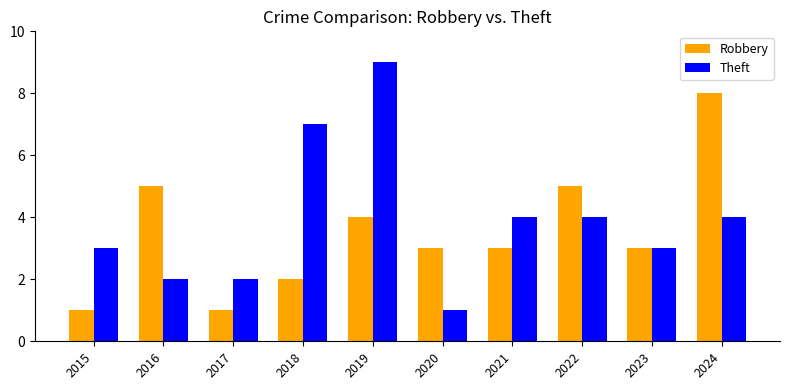

What is the sum of all Robbery values?

35